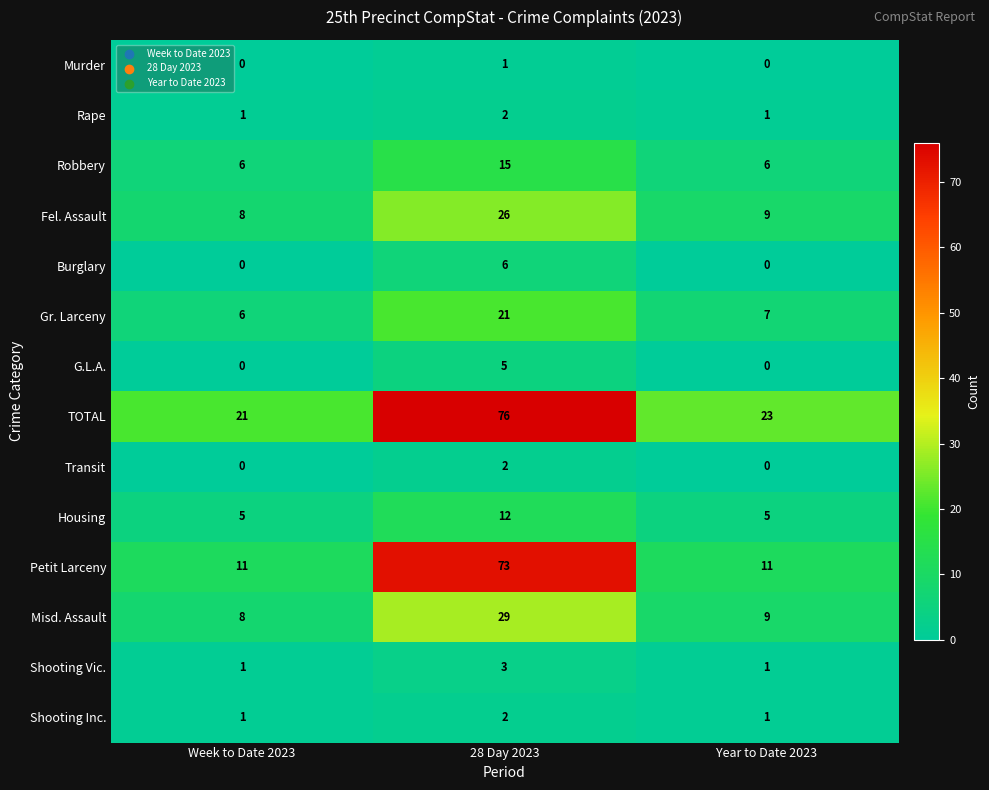

At which category is the sum across all series the highest?

28 Day 2023